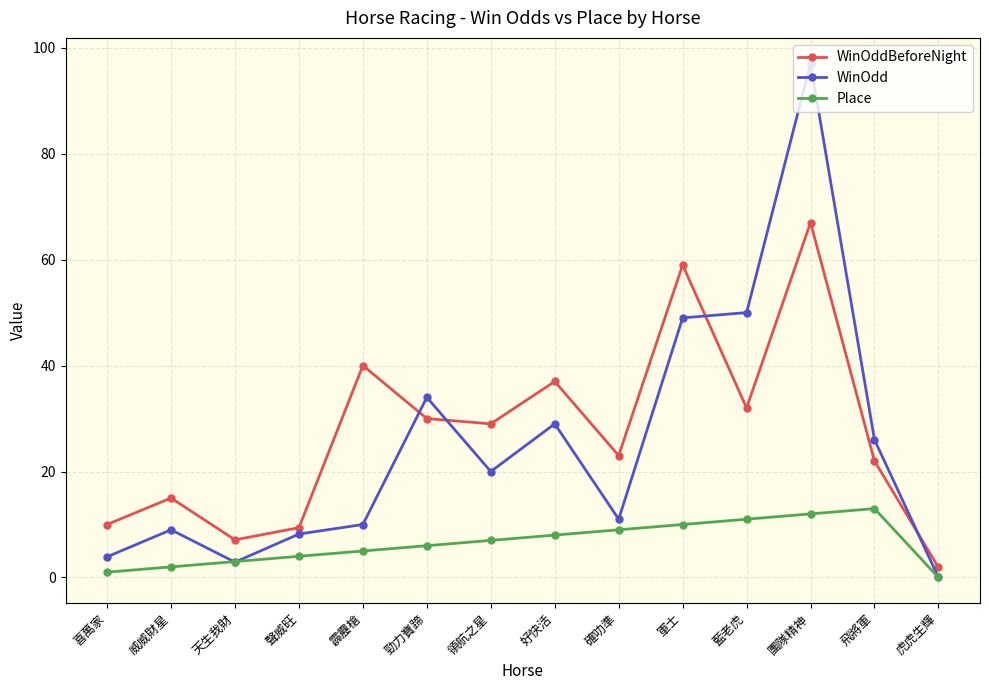

What is the label of the 1st point from the left?

喜萬家